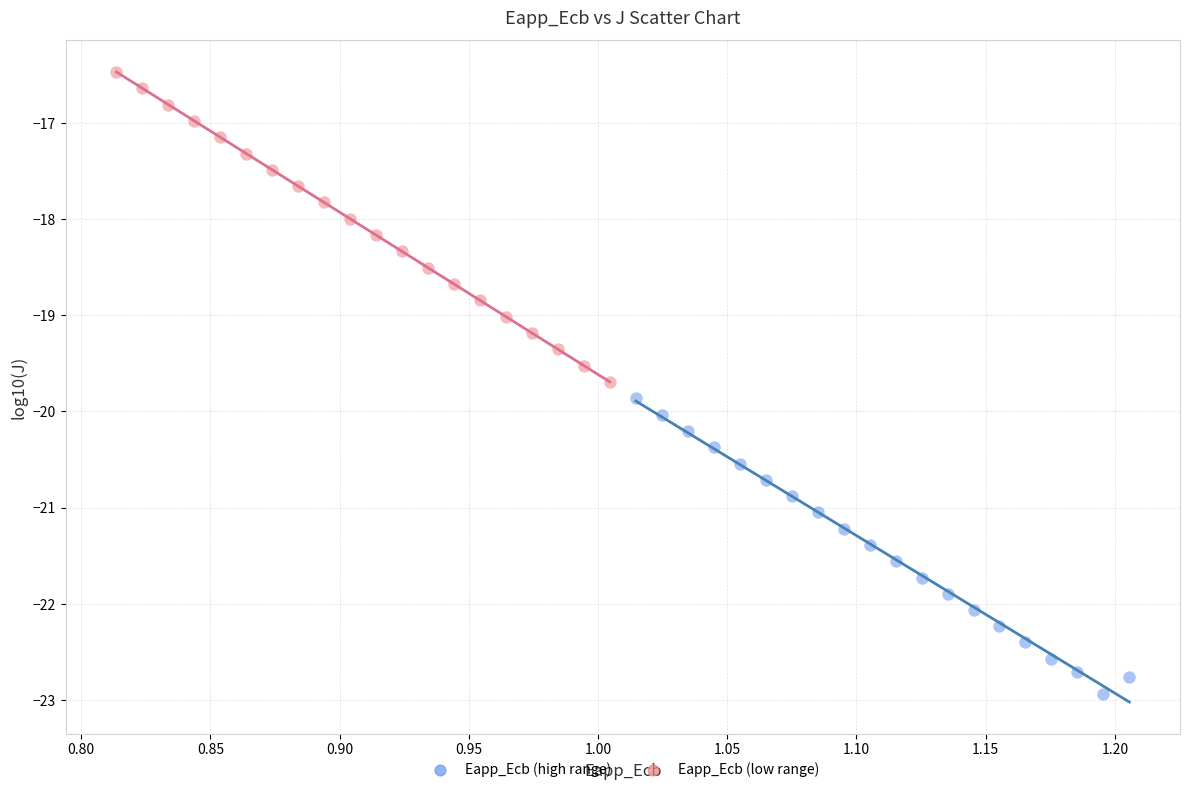

Which series contains the lowest Y value?

Eapp_Ecb (high range)